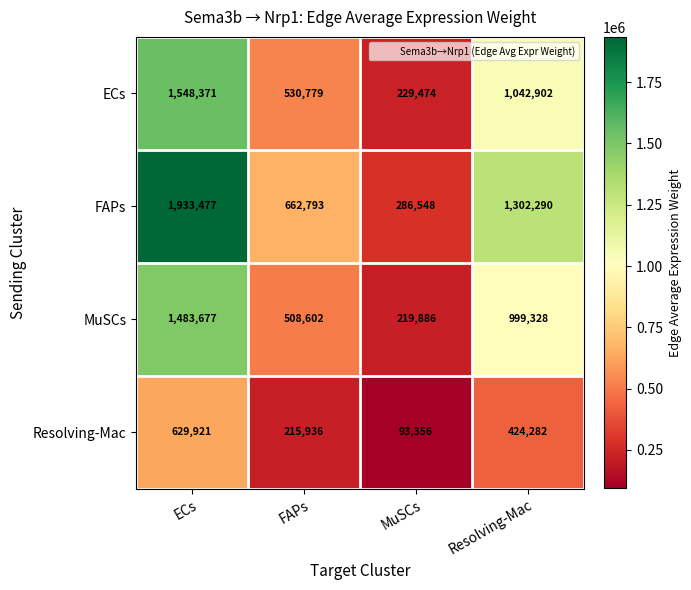

How many data points does each series have?

4